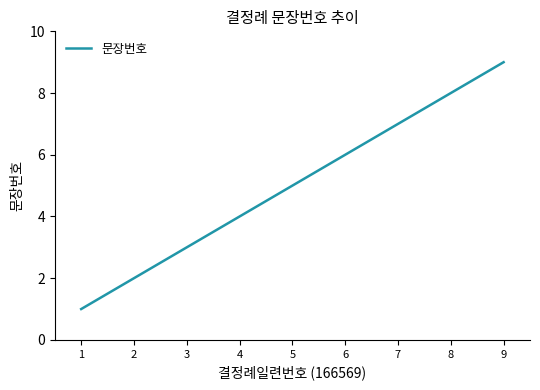

What is the minimum value shown in the chart?

1